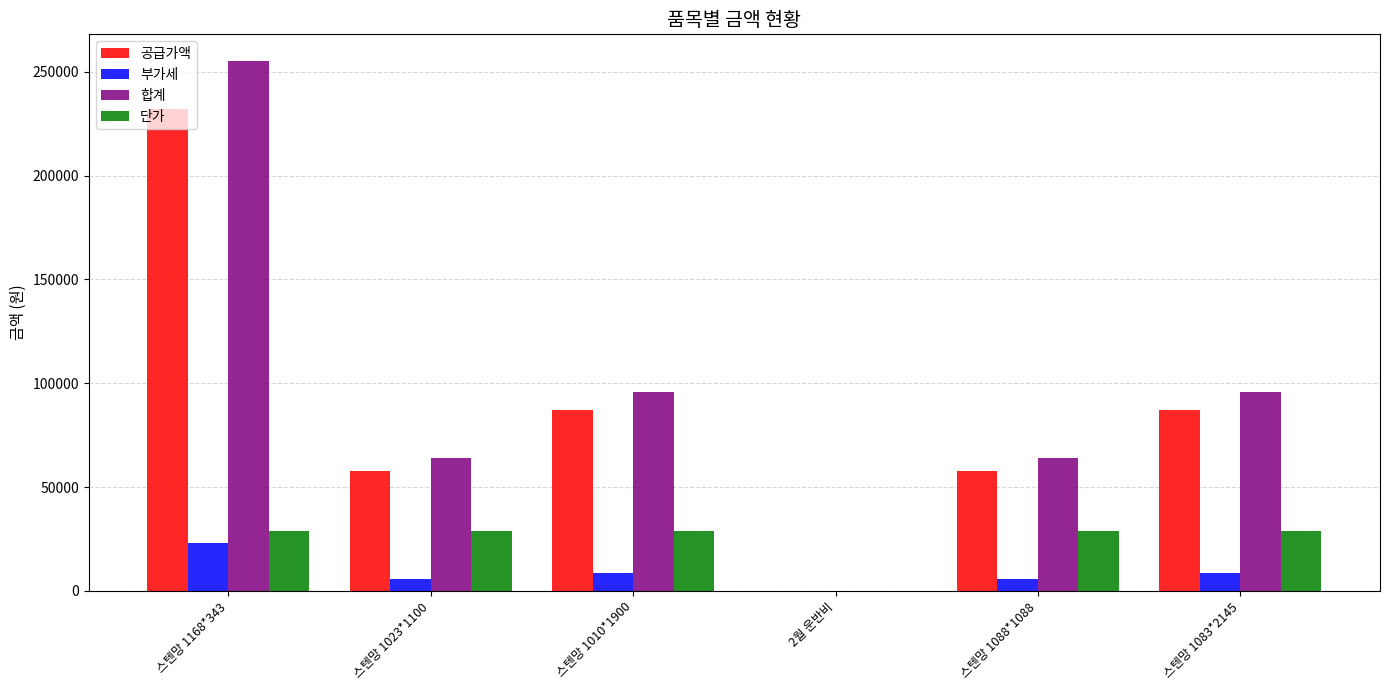

Count the number of data series in this chart.

4